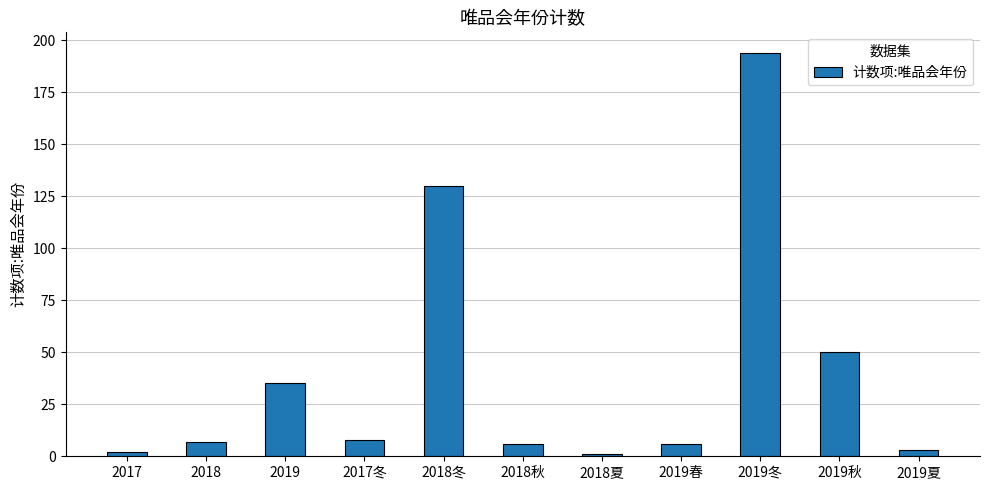

Is it true that the value at 2019冬 is 335?

False